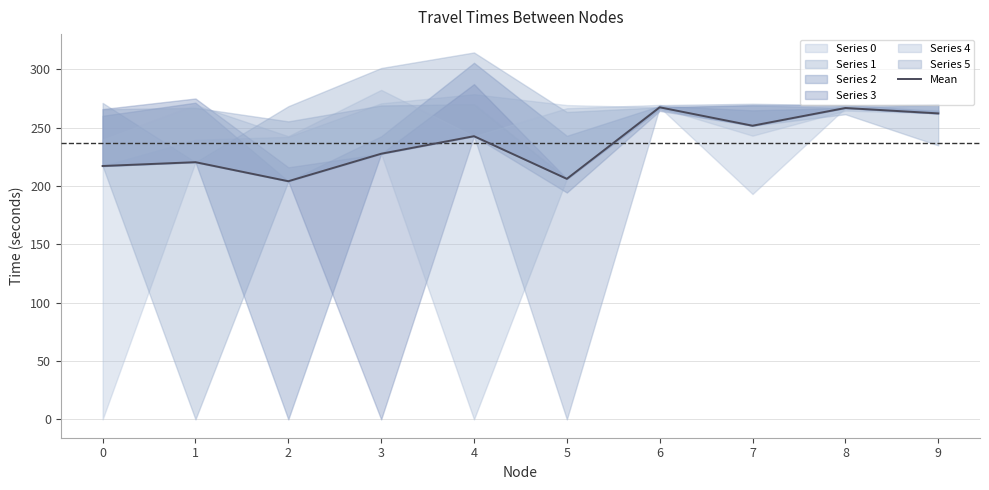

Reading left to right, what are all the values shown in this chart?

217.1	220.4	204.1	227.6	242.7	206.1	267.4	251.7	266.8	262.2